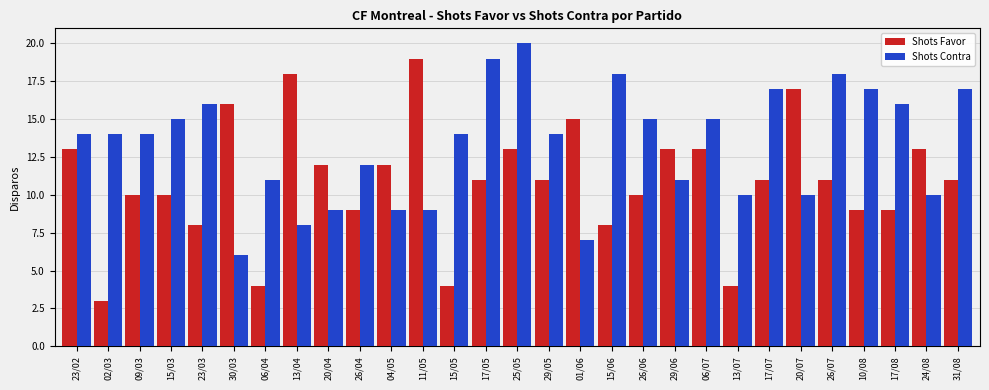

What is the total value across all series at 23/02?

27